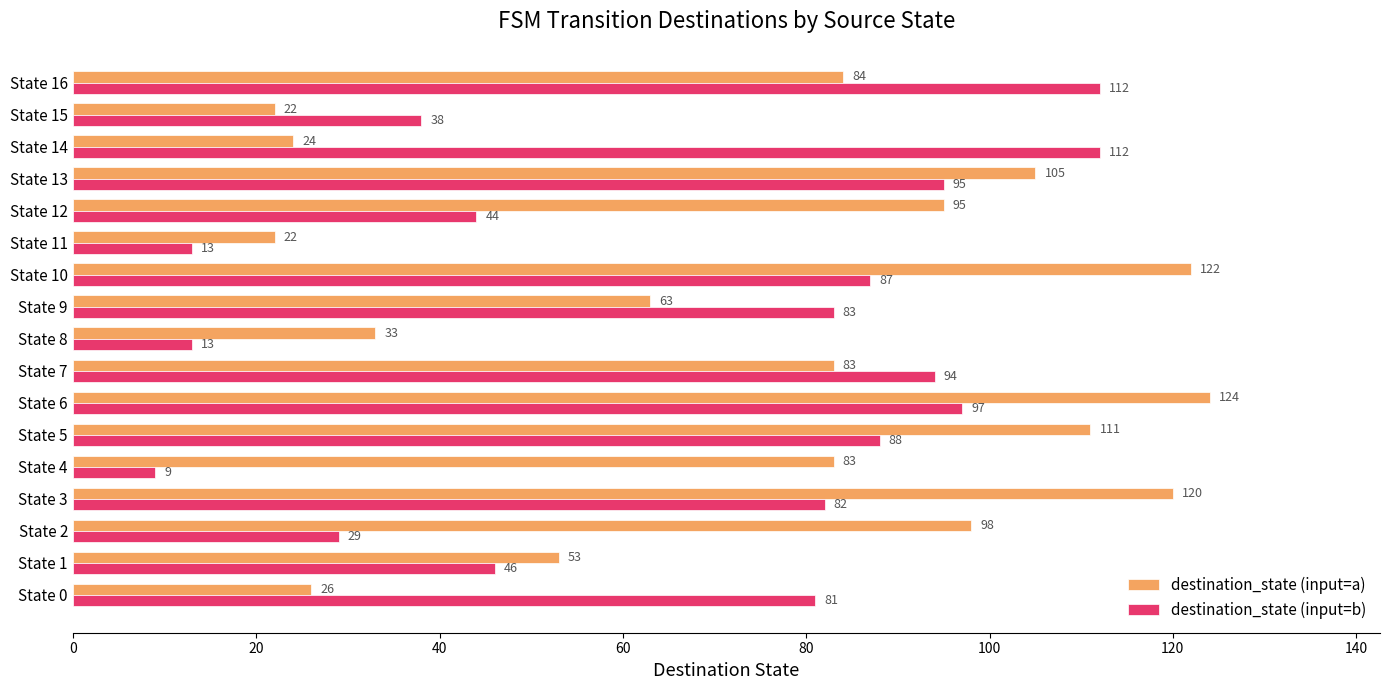

Which series has the widest spread of values?

destination_state (input=b)